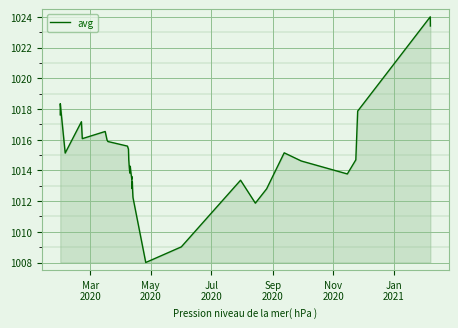

What is the maximum value shown in the chart?

1024.0